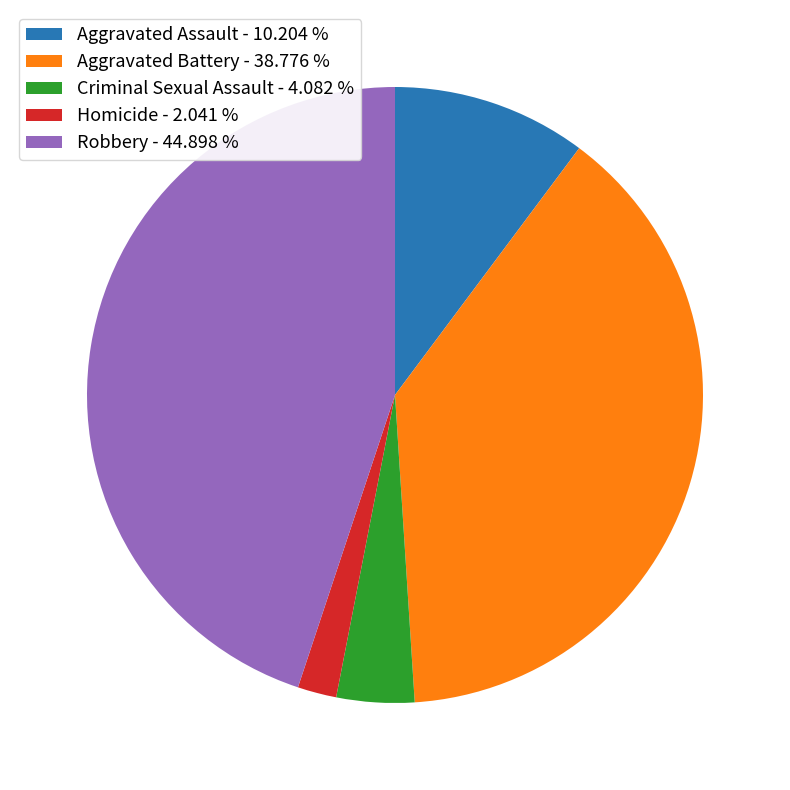

Which has a higher value, Aggravated Battery - 38.776 % or Aggravated Assault - 10.204 %?

Aggravated Battery - 38.776 %